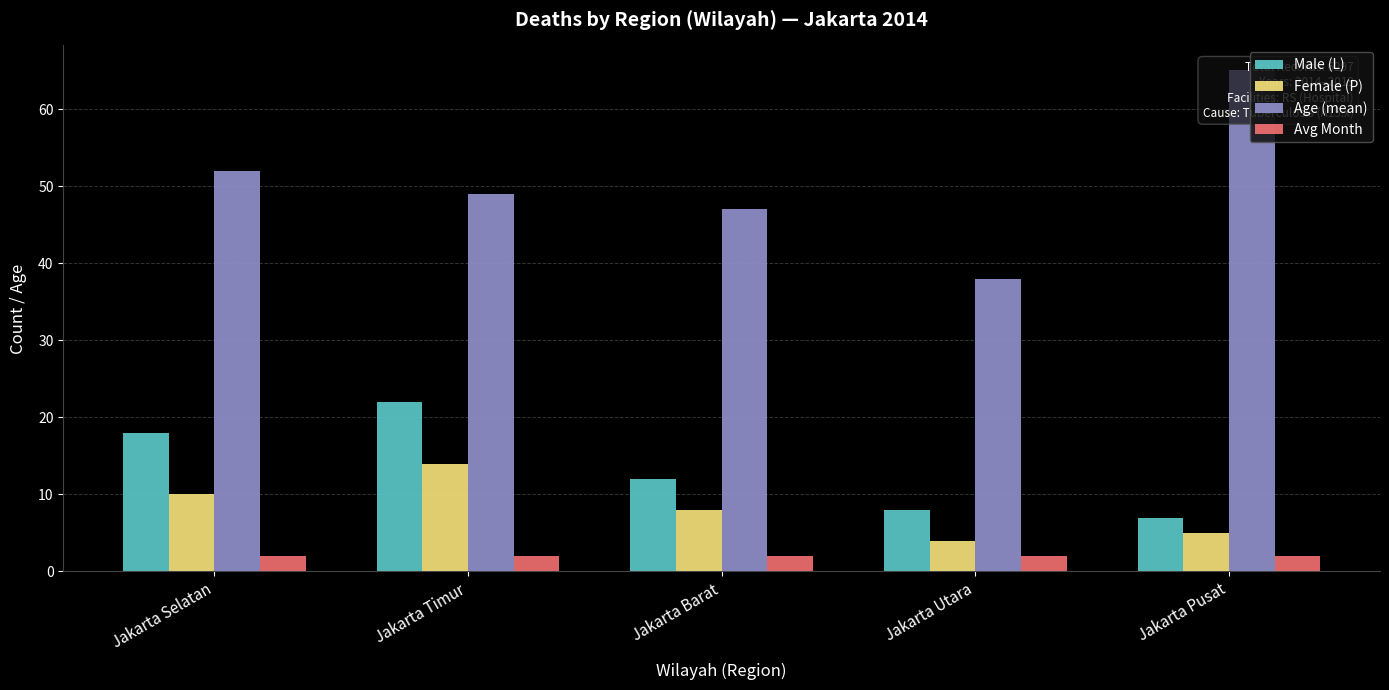

How many distinct data groups are displayed?

4